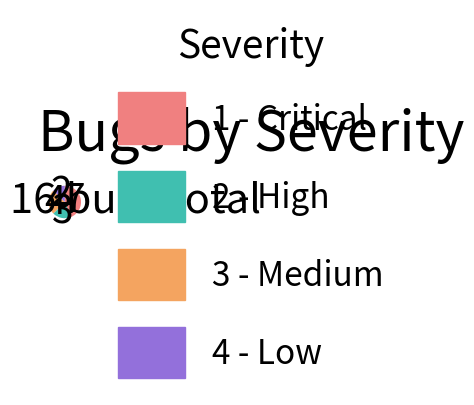

Which has a higher value, 2 - High or 3 - Medium?

3 - Medium